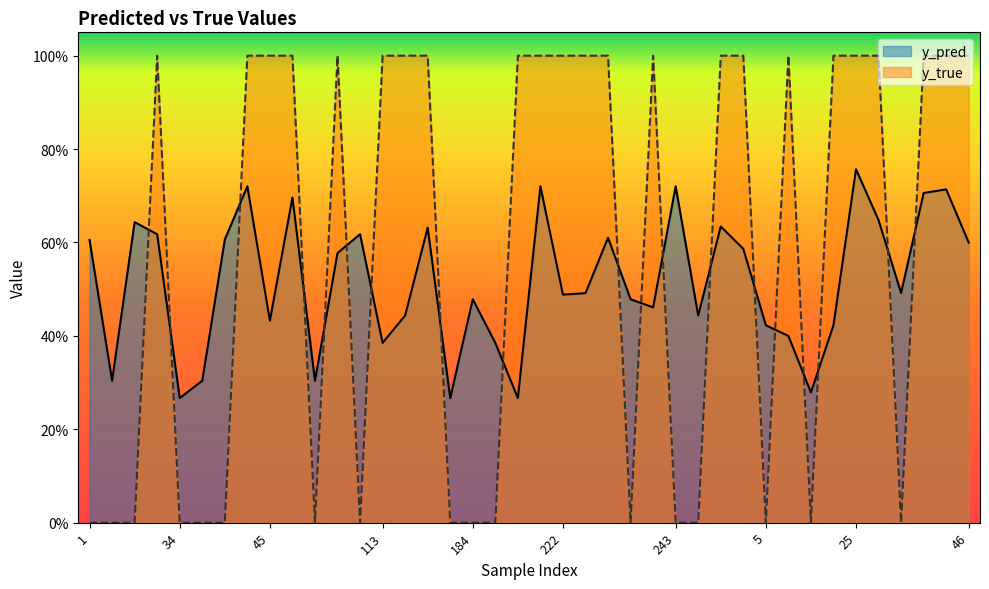

What is the total value across all series at 243?

0.7